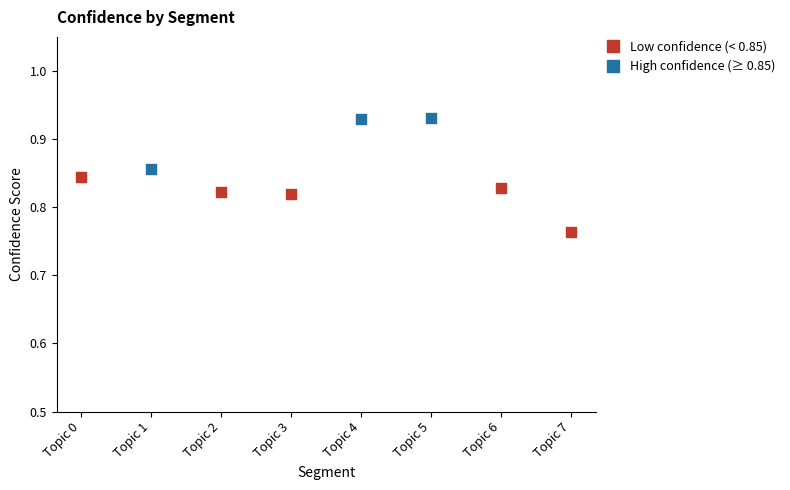

Between Topic 3 (2) and Topic 4, which is larger?

Topic 4